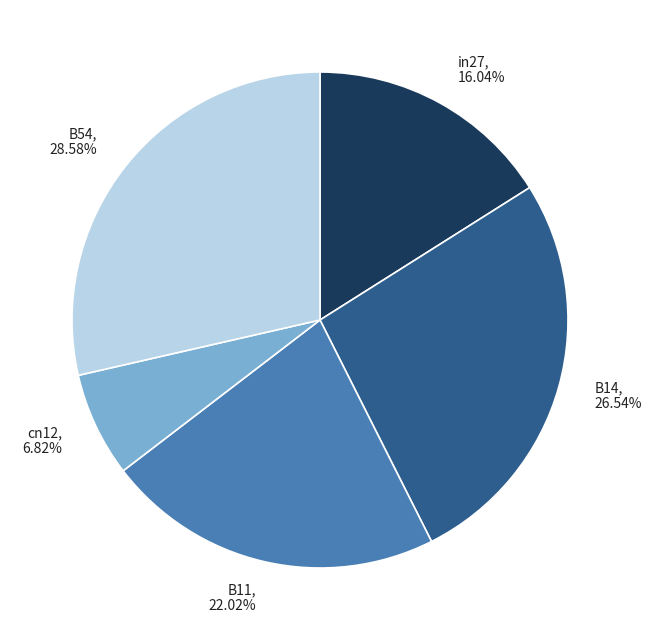

How many segments does this pie chart have?

5